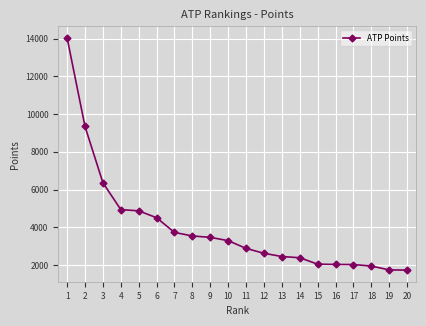

What is the difference between the values at 18 and 19?

205